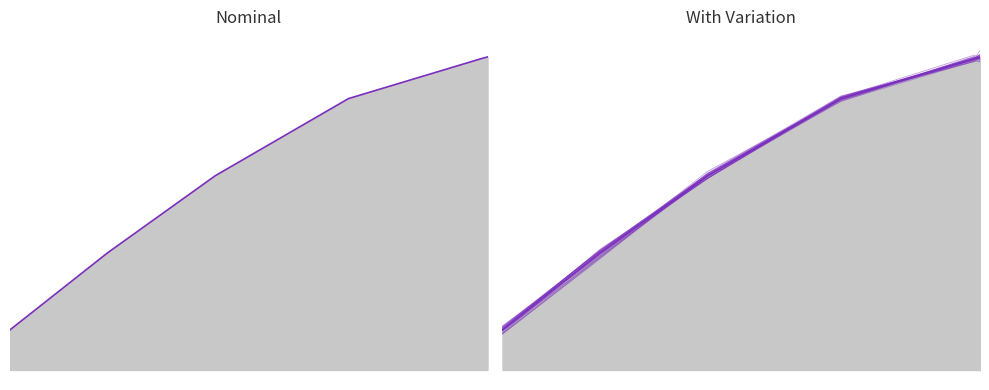

What is the greatest value displayed?

13.6